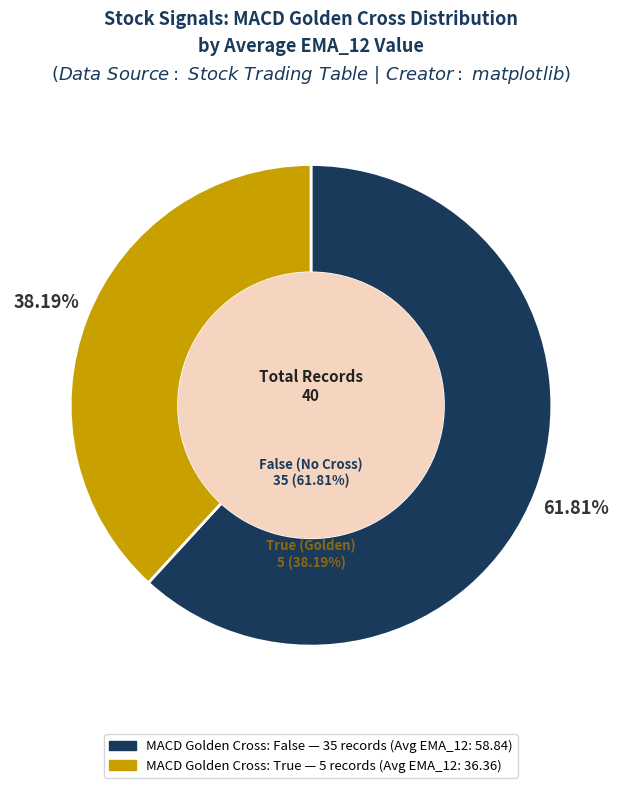

True or false: 13 accounts for 1% of the total.

False